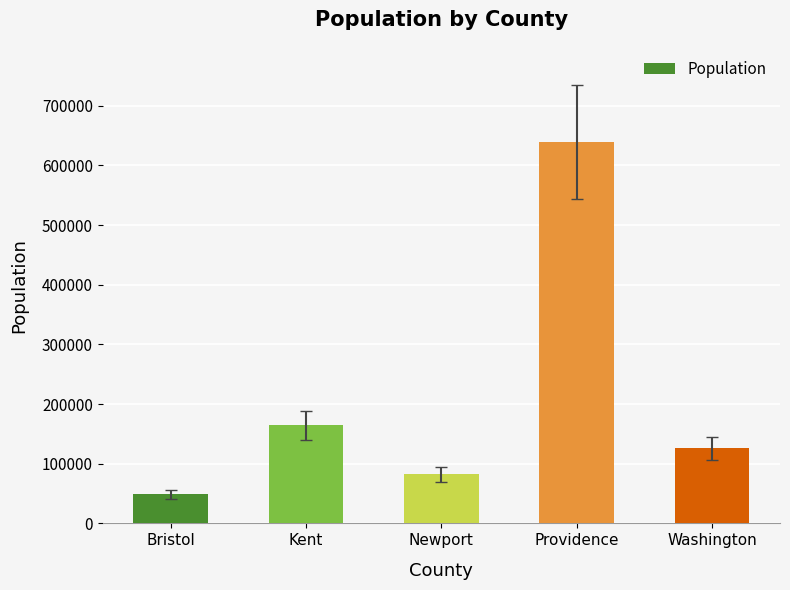

Where does the data first go above 125577?

Kent